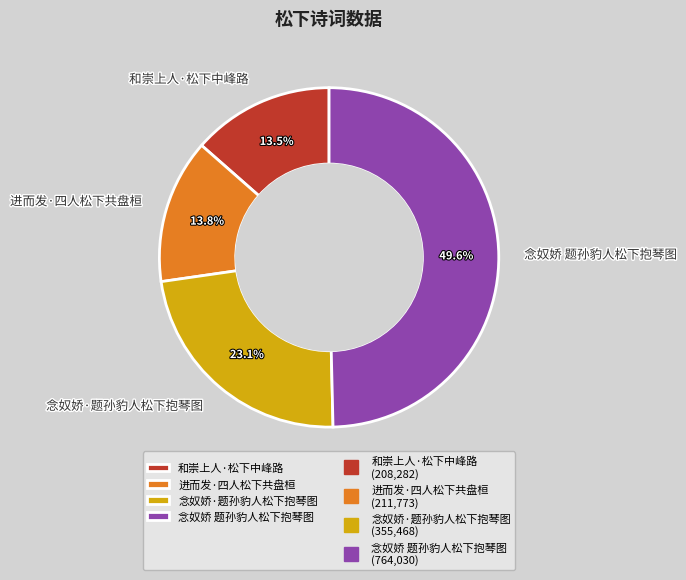

What is the largest slice in the pie chart?

念奴娇 题孙豹人松下抱琴图